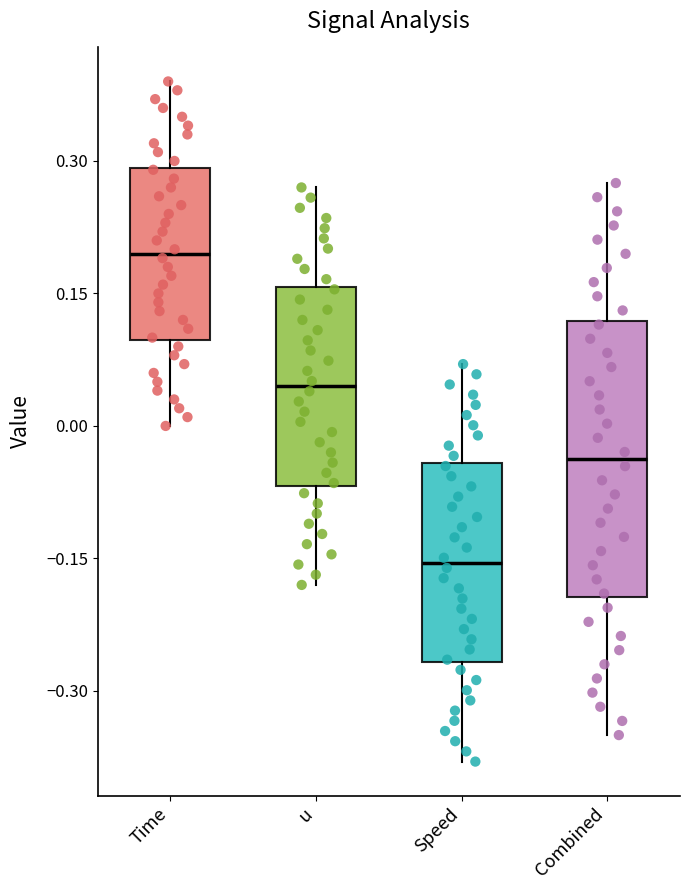

Where is the upper edge of the box for Combined on the y-axis? The values are not printed on the chart, so give them approximately, as read against the axis.

0.12